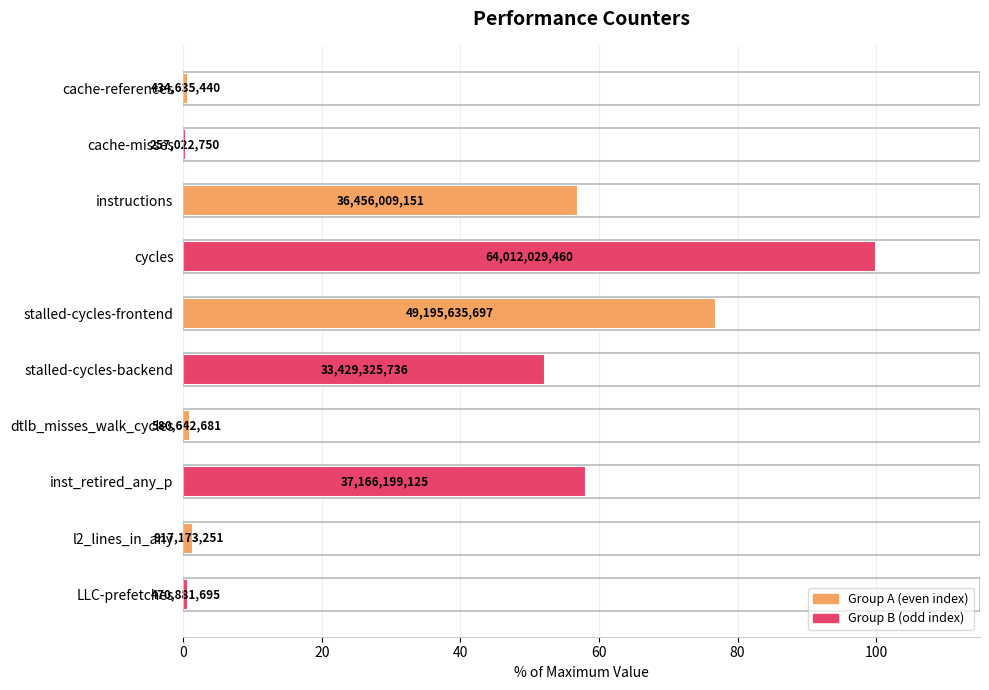

Are the bars horizontal?

Yes